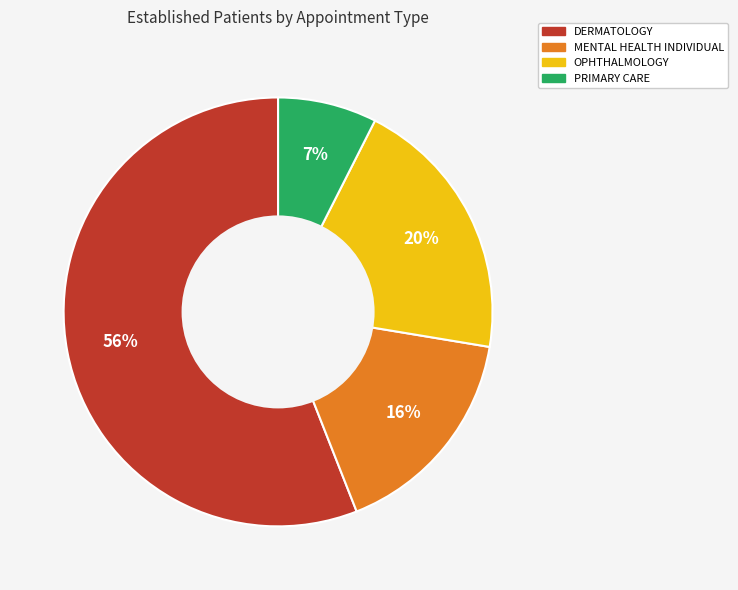

True or false: MENTAL HEALTH INDIVIDUAL accounts for 8% of the total.

False